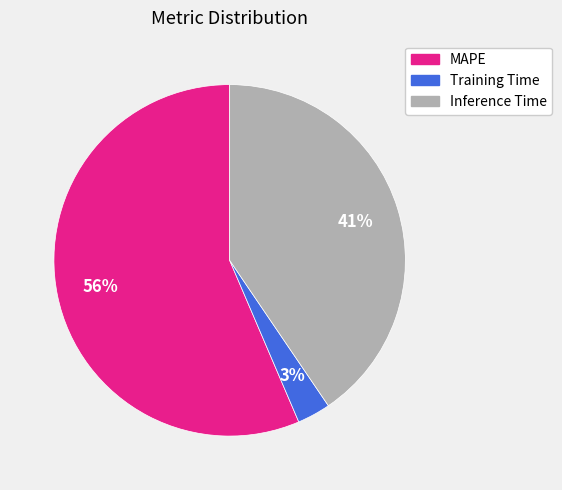

To the nearest percent, what is the difference between the largest and smallest slice percentages?

53%